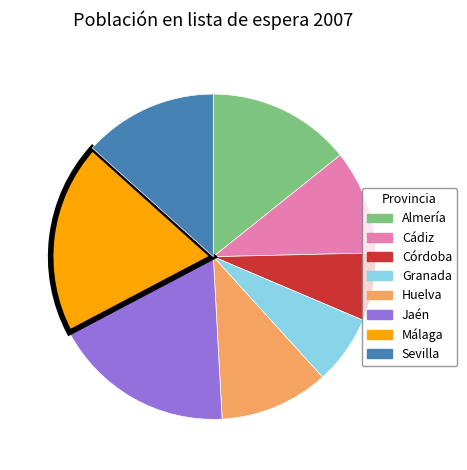

Do Sevilla and Córdoba together represent more than half of the pie?

No